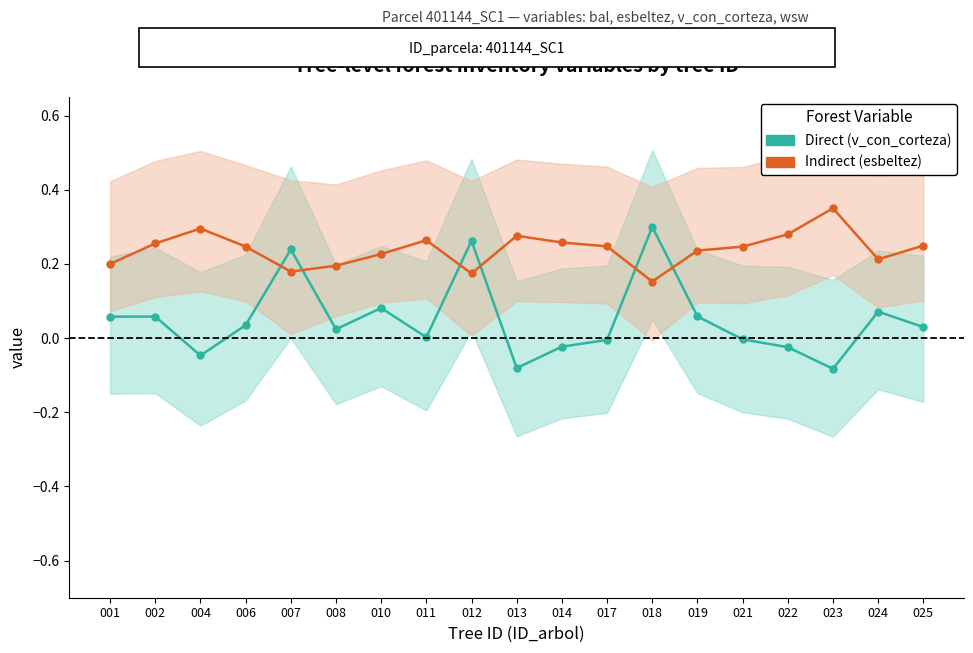

Reading left to right, list all the values displayed in this chart.

Direct (v_con_corteza): 0.1	0.1	-0.0	0.0	0.2	0.0	0.1	0.0	0.3	-0.1	-0.0	-0.0	0.3	0.1	-0.0	-0.0	-0.1	0.1	0.0
Indirect (esbeltez): 0.2	0.3	0.3	0.2	0.2	0.2	0.2	0.3	0.2	0.3	0.3	0.2	0.2	0.2	0.2	0.3	0.4	0.2	0.2